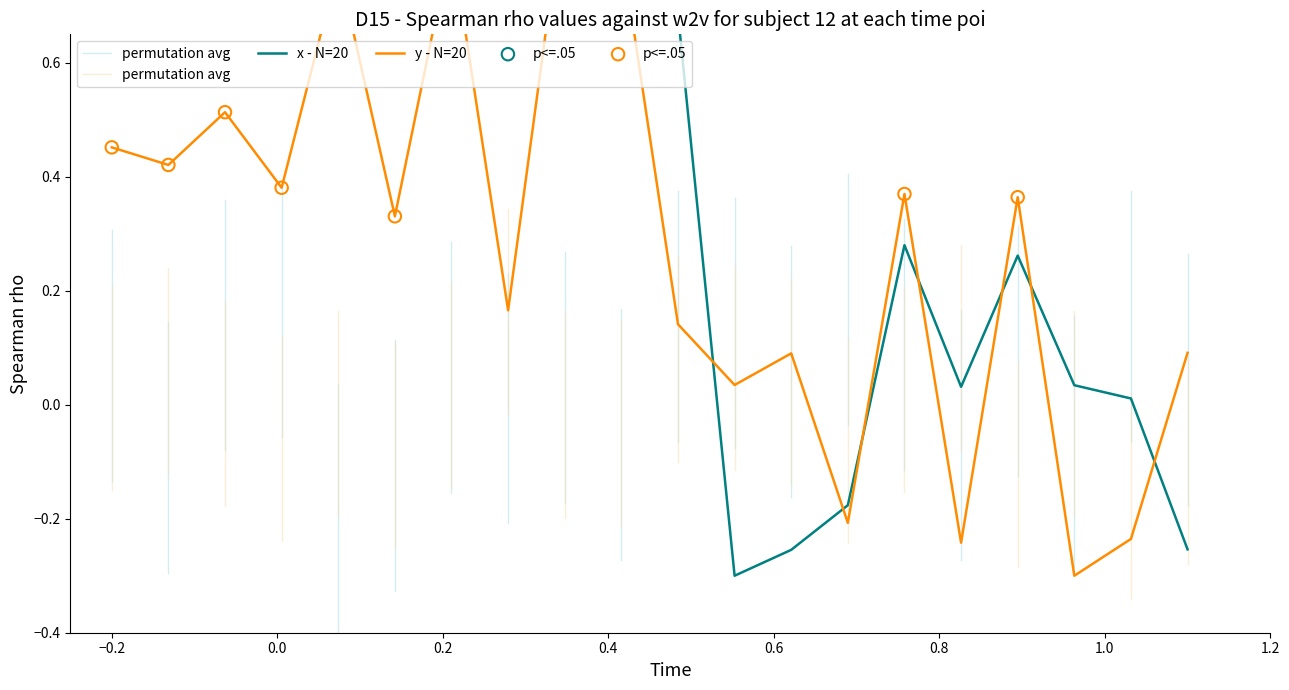

Which series reaches the minimum Y coordinate?

x